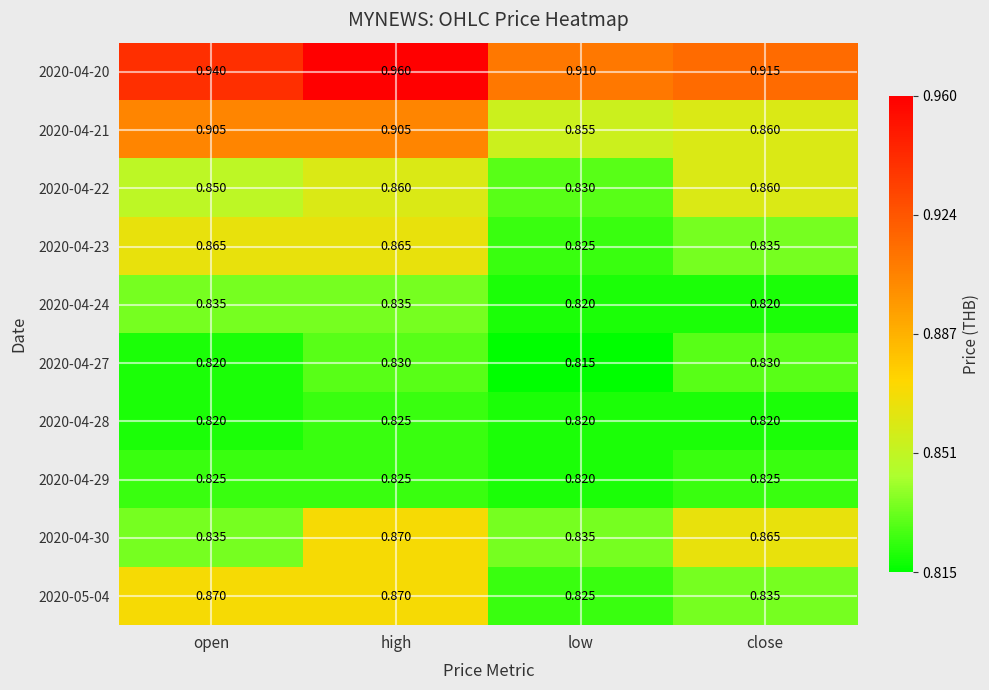

Is the value of 2020-04-29 at open greater than the value of 2020-04-20 at high?

No